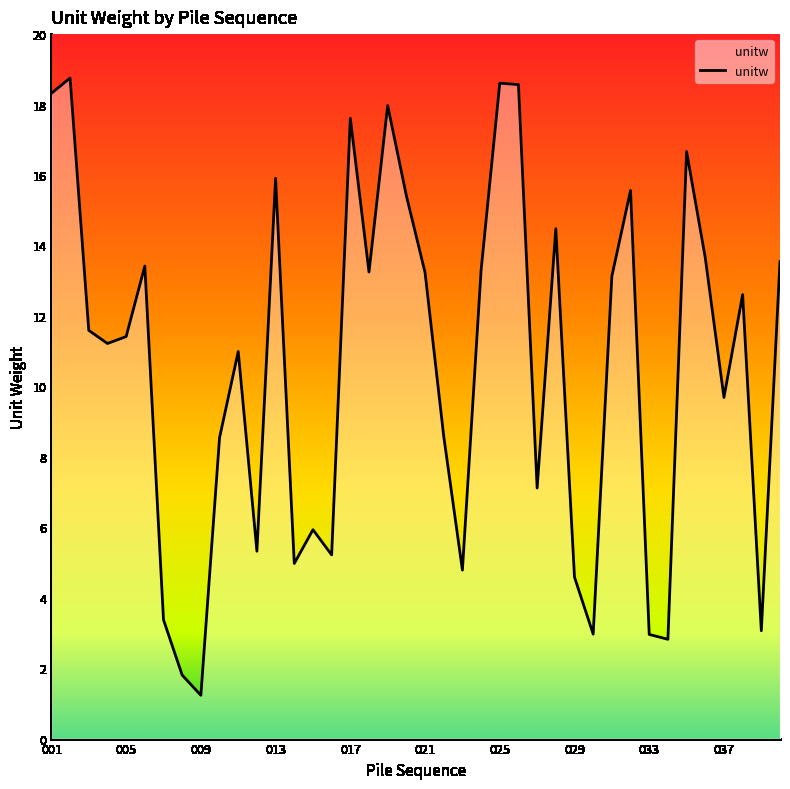

What is the minimum value shown in the chart?

1.2